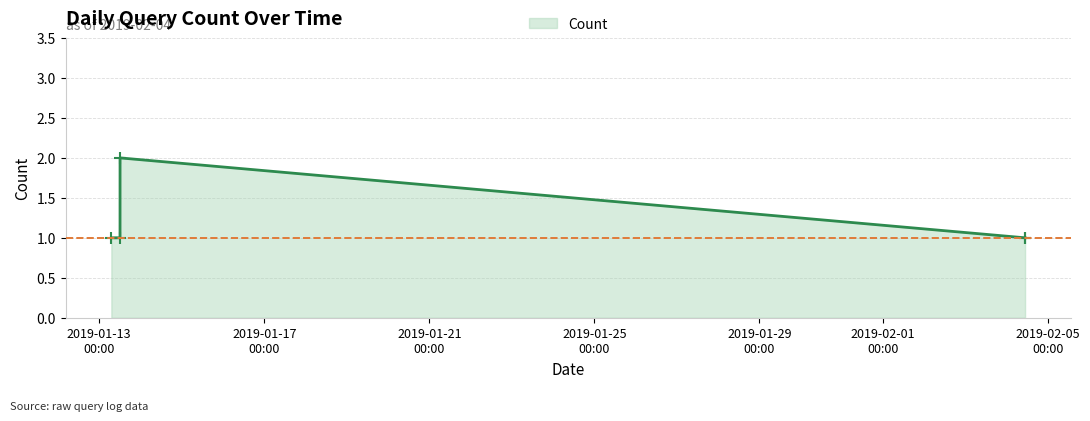

True or false: there are more than 2 points higher than both neighbors.

False